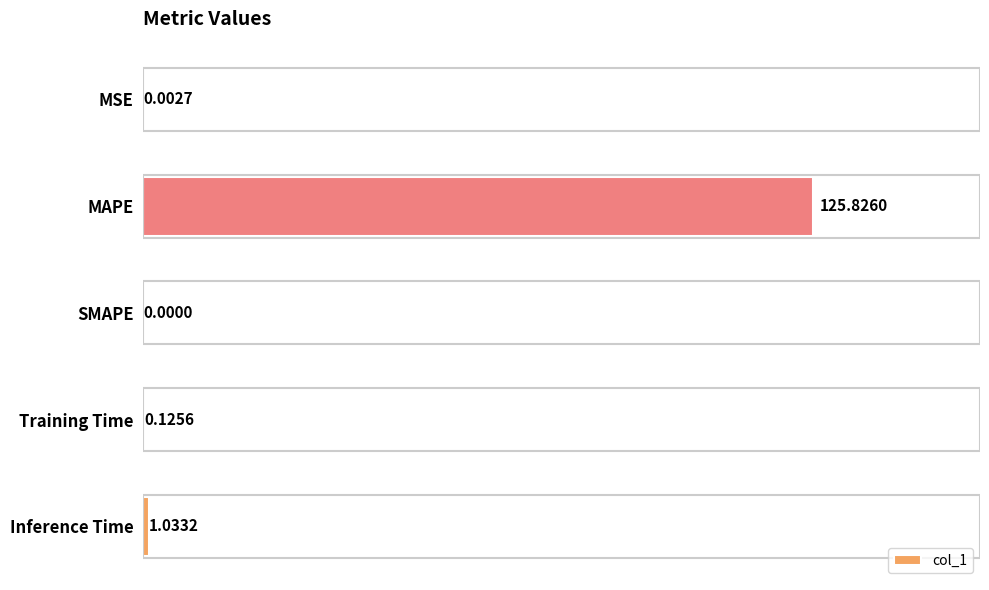

Where is the data nearest to the value 62?

Inference Time